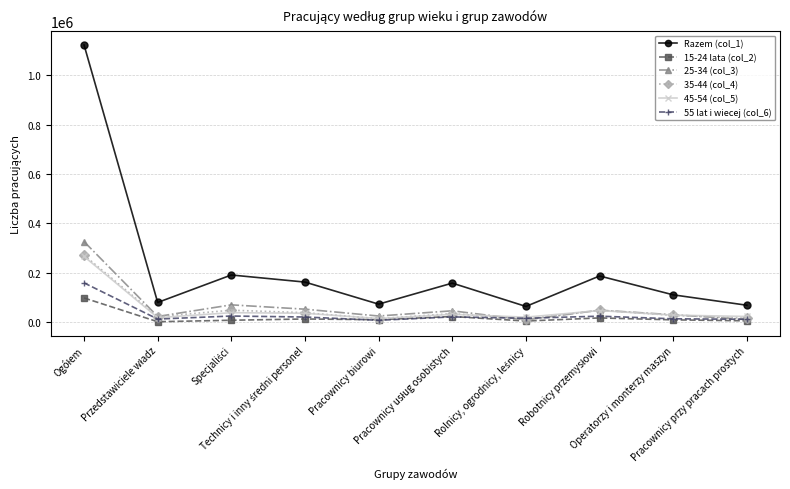

How many lines are shown in the chart?

6